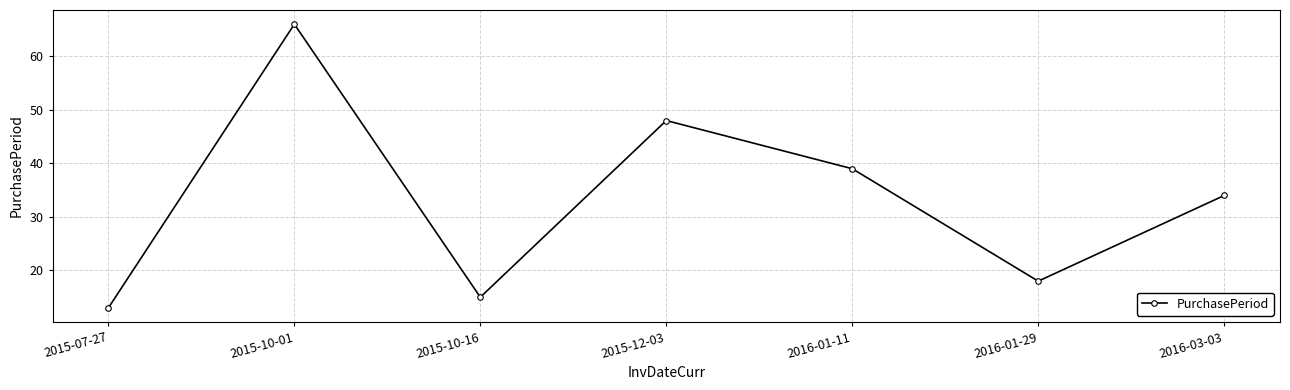

The chart shows a value of 25 at 2015-10-16. True or false?

False